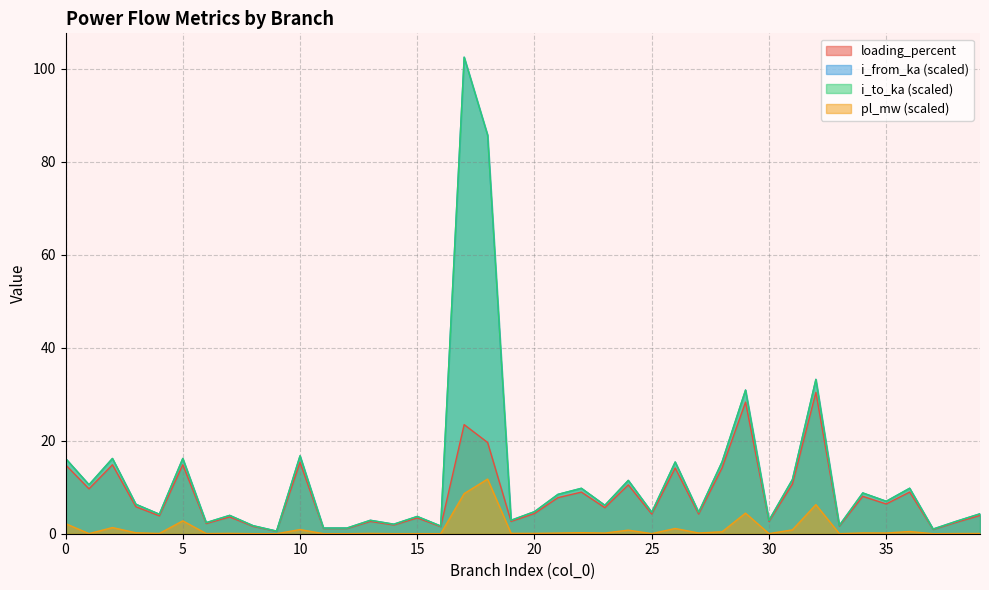

What is the difference between the i_from_ka values at 18 and 5?

69.5